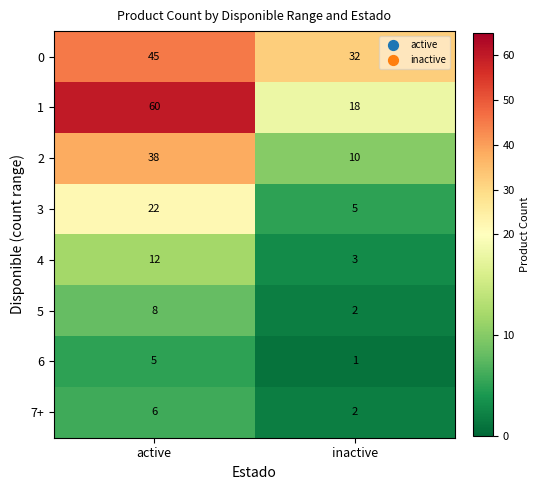

What value does the 3 series have at active?

22